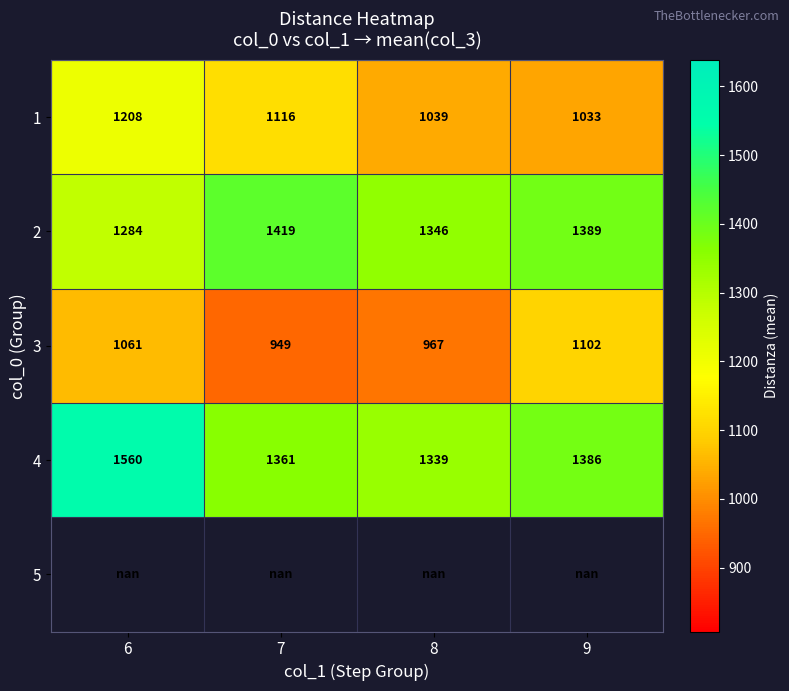

Which has a higher value, 8 or 6?

6